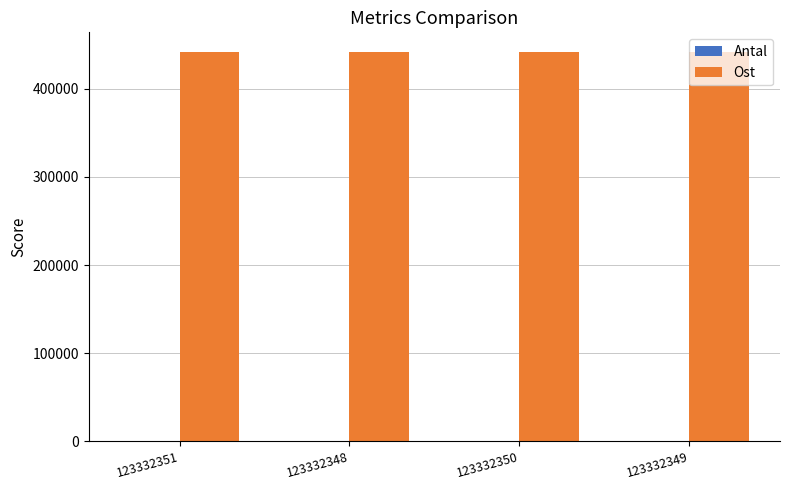

Which series has the largest total across all categories?

Ost